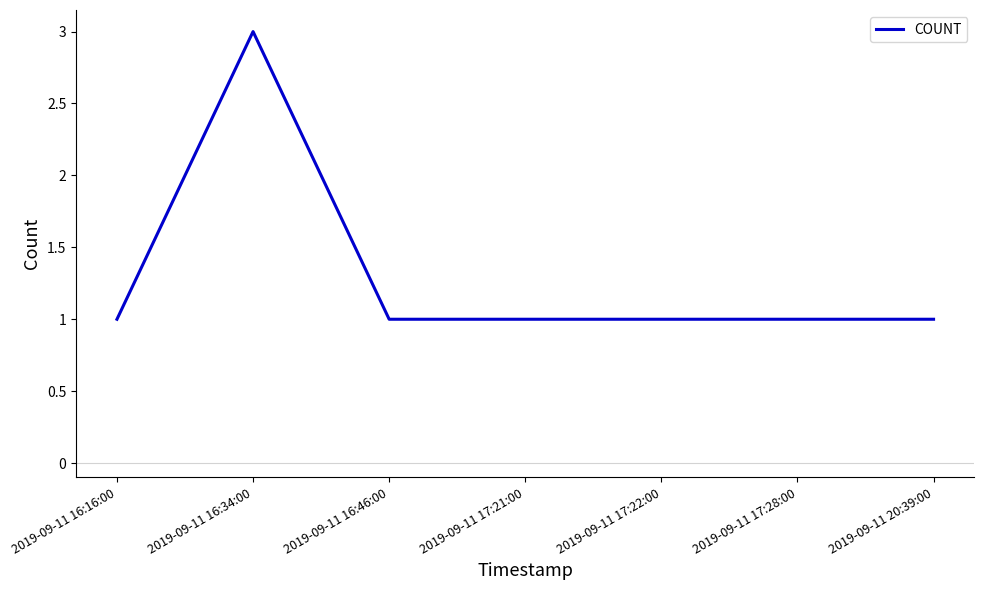

What is the maximum value shown in the chart?

3